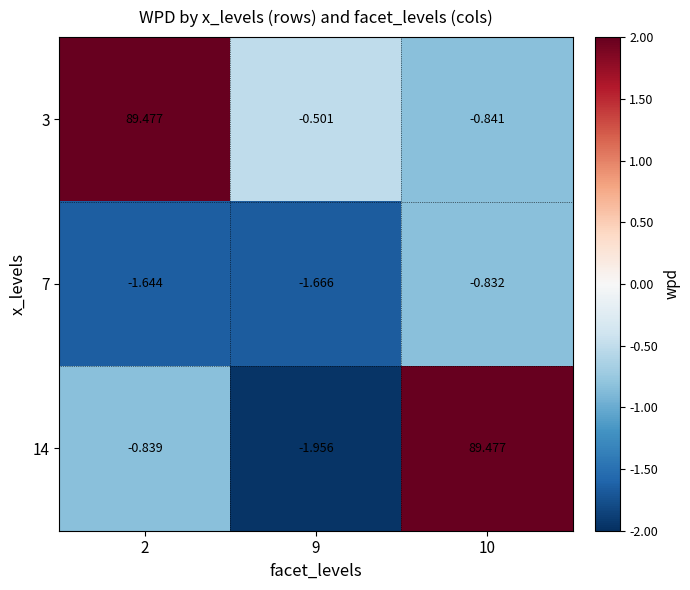

At which category is the sum across all series the highest?

10